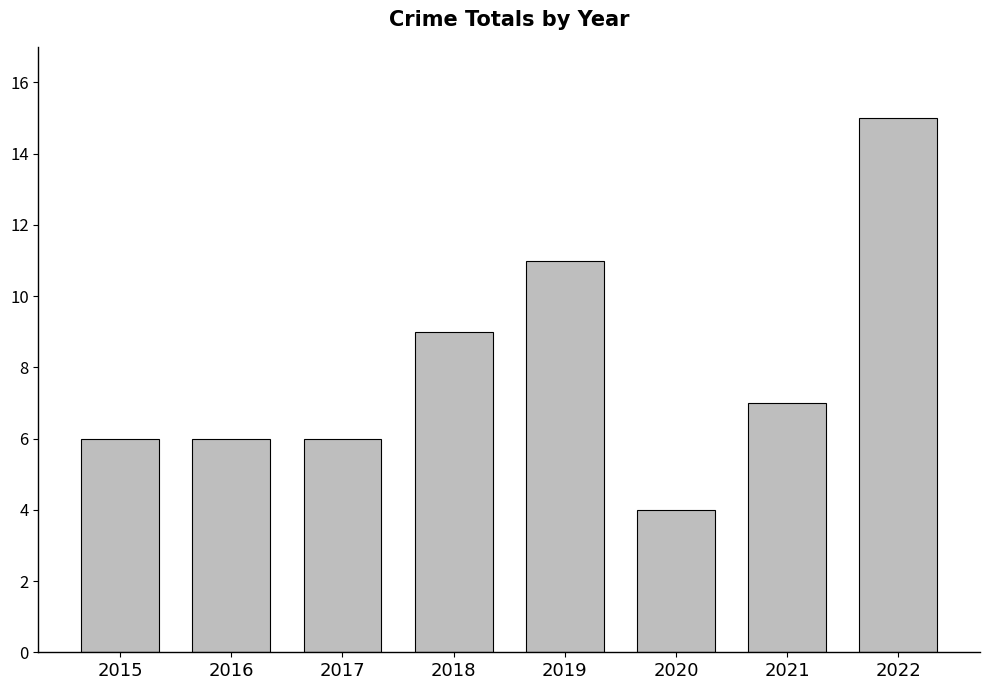

Are the bars horizontal?

No